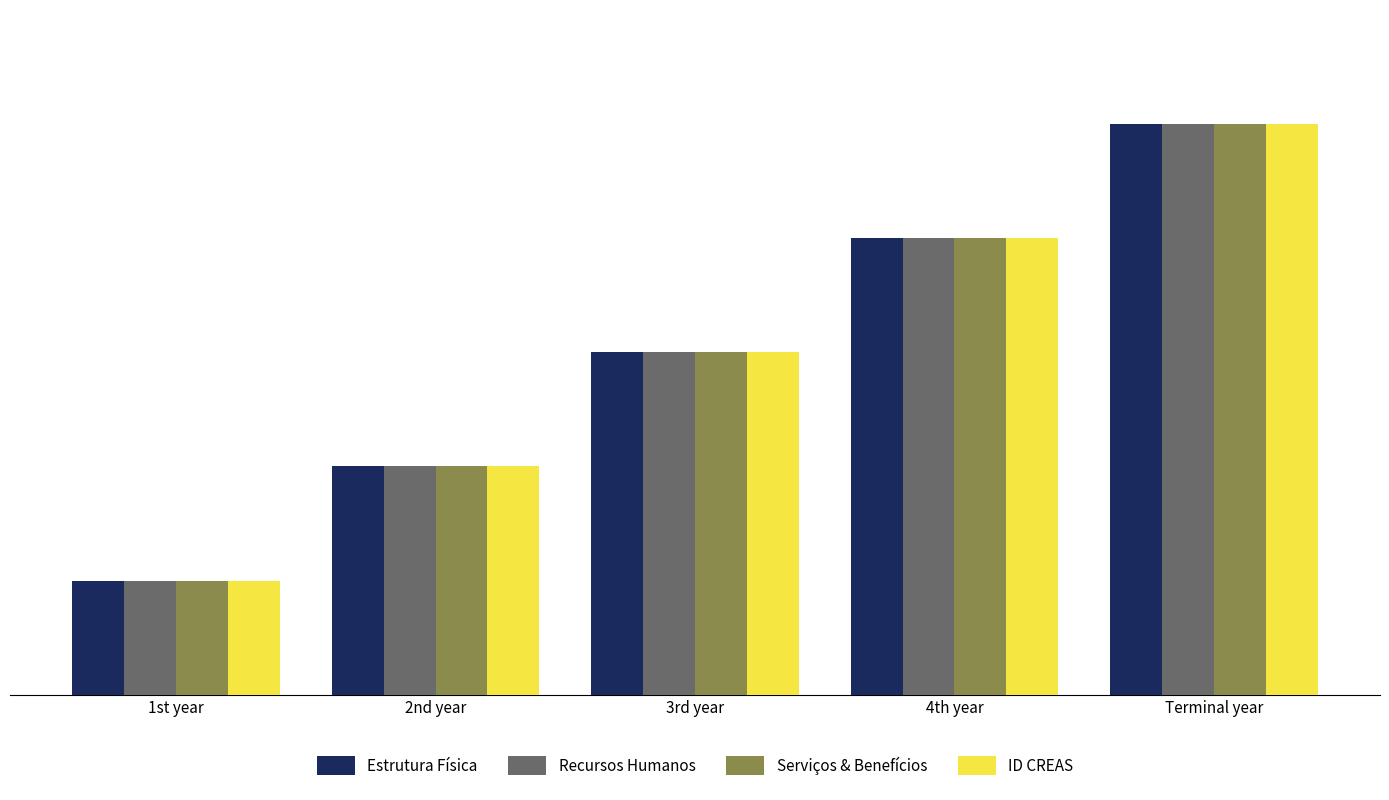

What is the approximate value of ID CREAS at 3rd year?

3